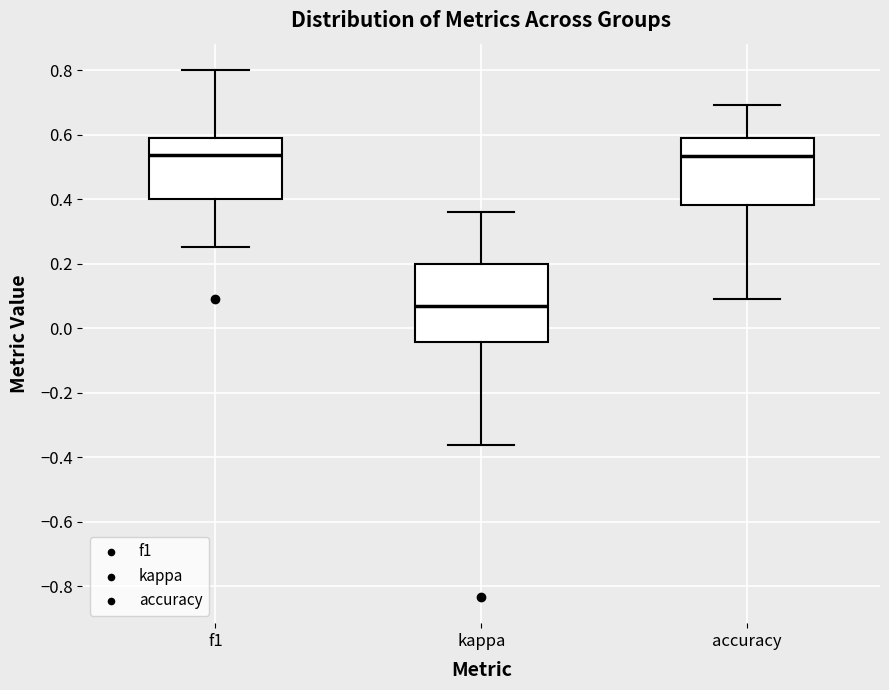

Where is the upper edge of the box for f1 on the y-axis? The values are not printed on the chart, so give them approximately, as read against the axis.

0.58